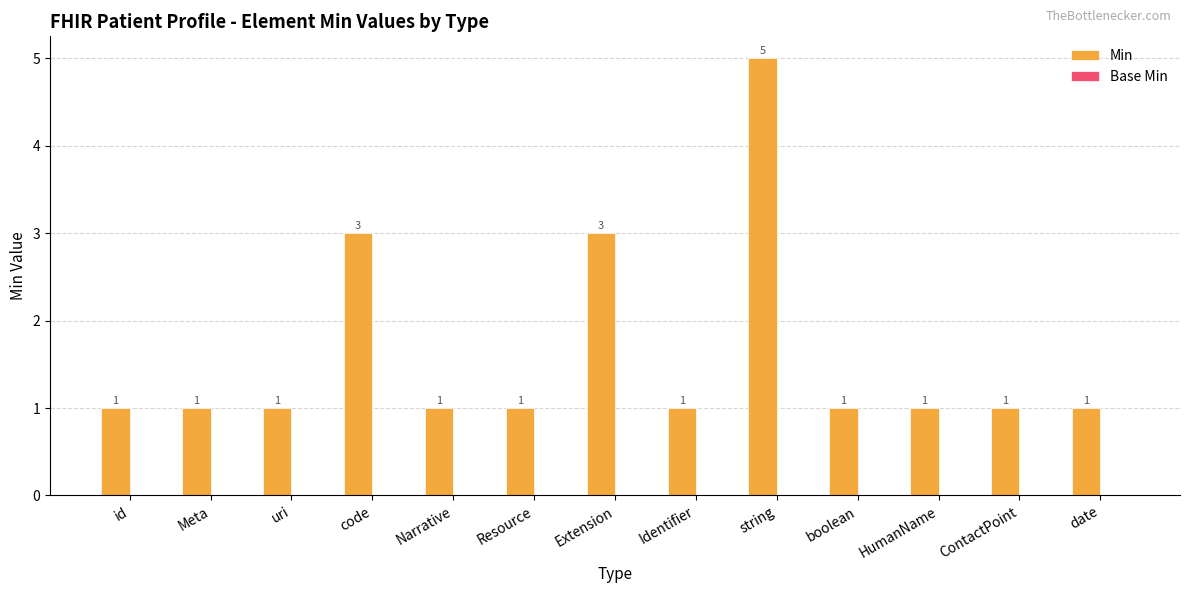

Reading left to right, transcribe all the data shown in this chart.

1	1	1	3	1	1	3	1	5	1	1	1	1